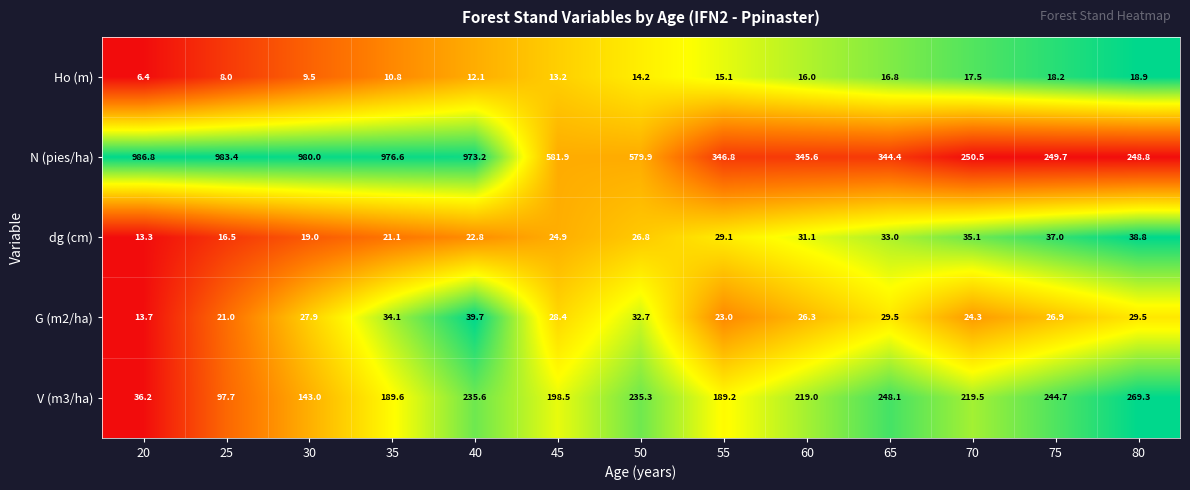

At 60, list the series in order from smallest to largest.

Ho (m), G (m2/ha), dg (cm), V (m3/ha), N (pies/ha)